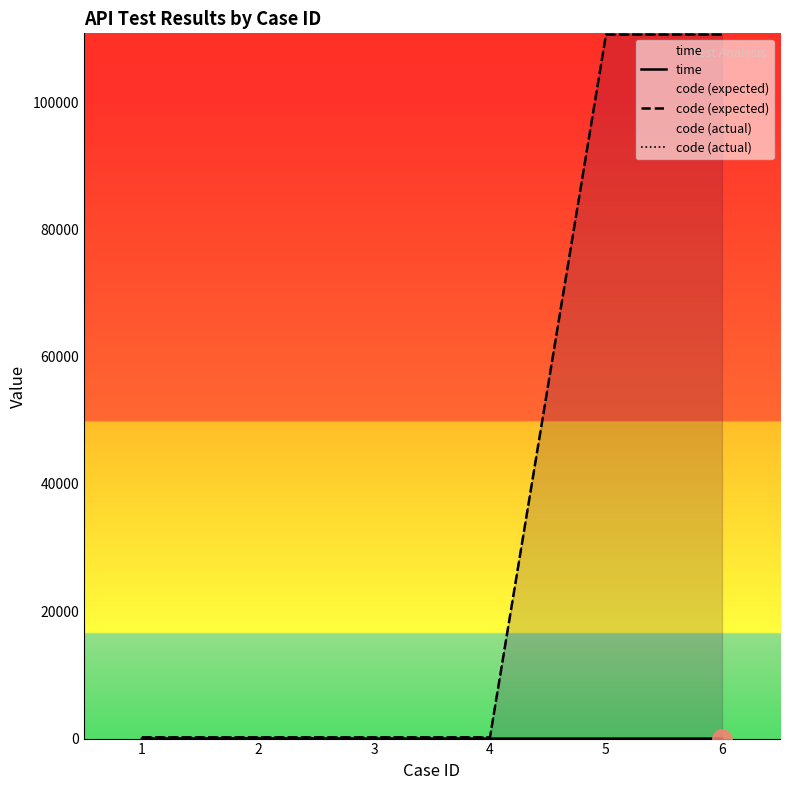

What is the minimum value for code (expected)?

200.0